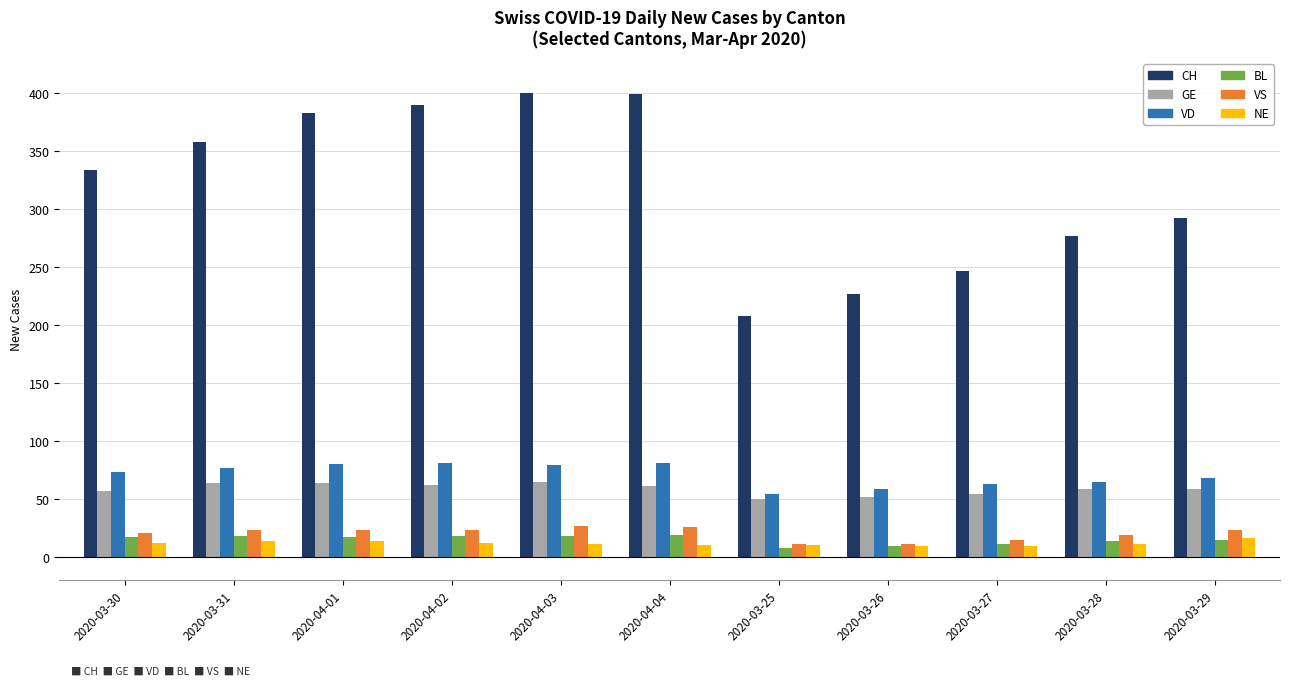

What is the difference between the highest and lowest values at 2020-04-02?

378